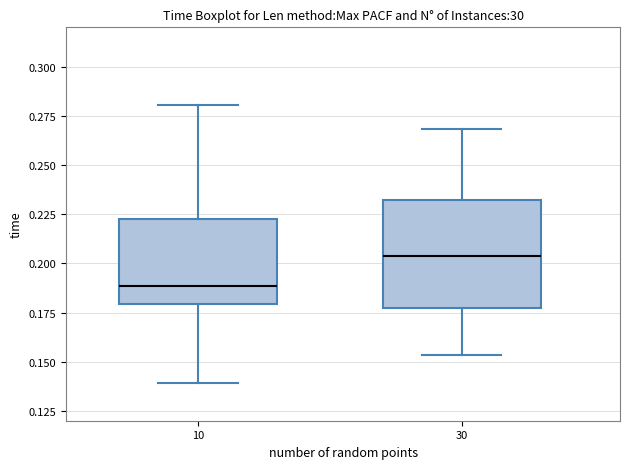

Comparing the boxes themselves (not the whiskers), which one is the tallest?

30